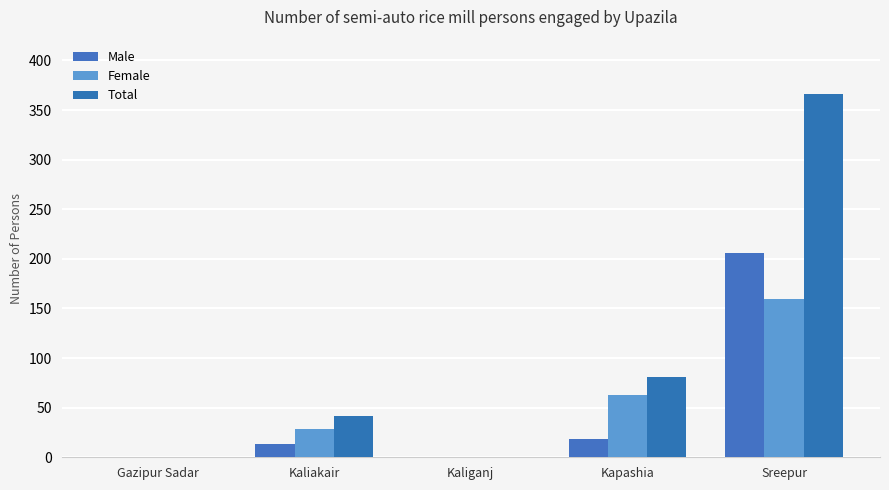

What is the difference between the Female values at Sreepur and Gazipur Sadar?

160